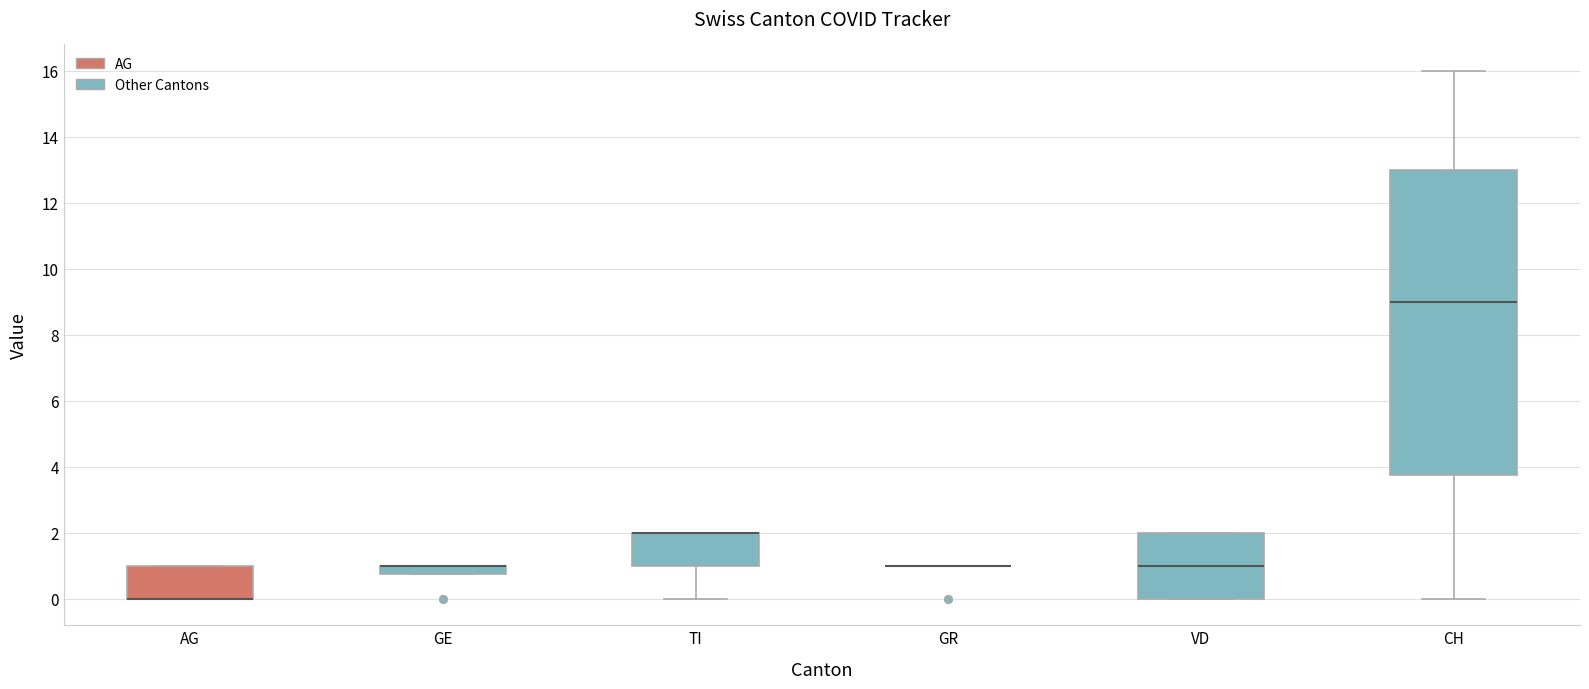

Comparing the boxes themselves (not the whiskers), which one is the tallest?

CH